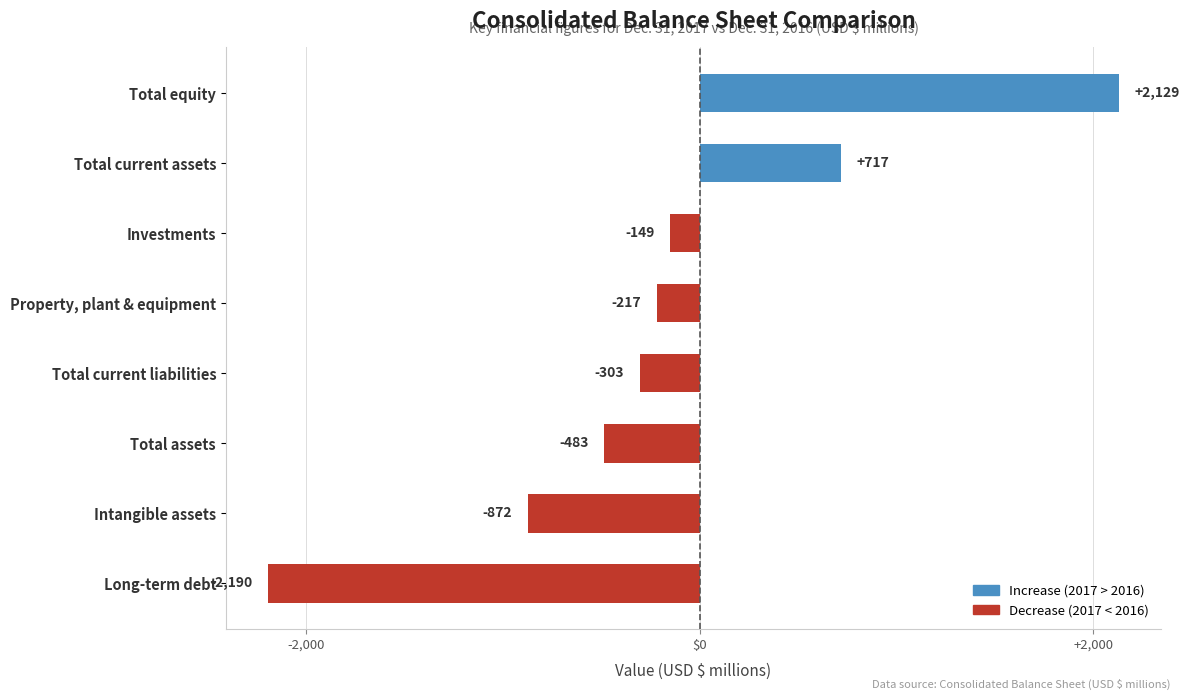

What is the sum of all values?

-1368